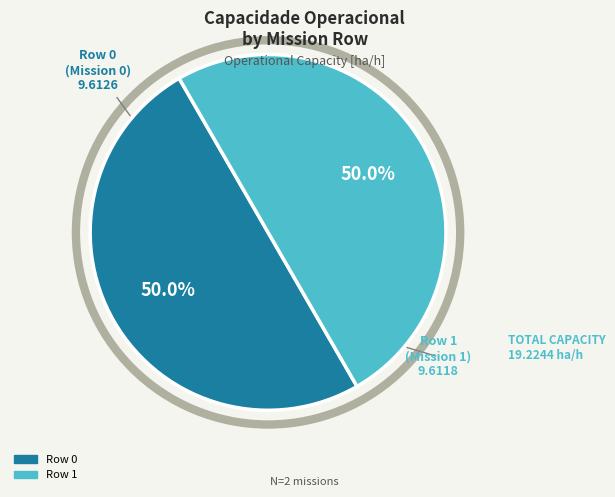

To the nearest percent, what portion does Row 1 represent?

50%